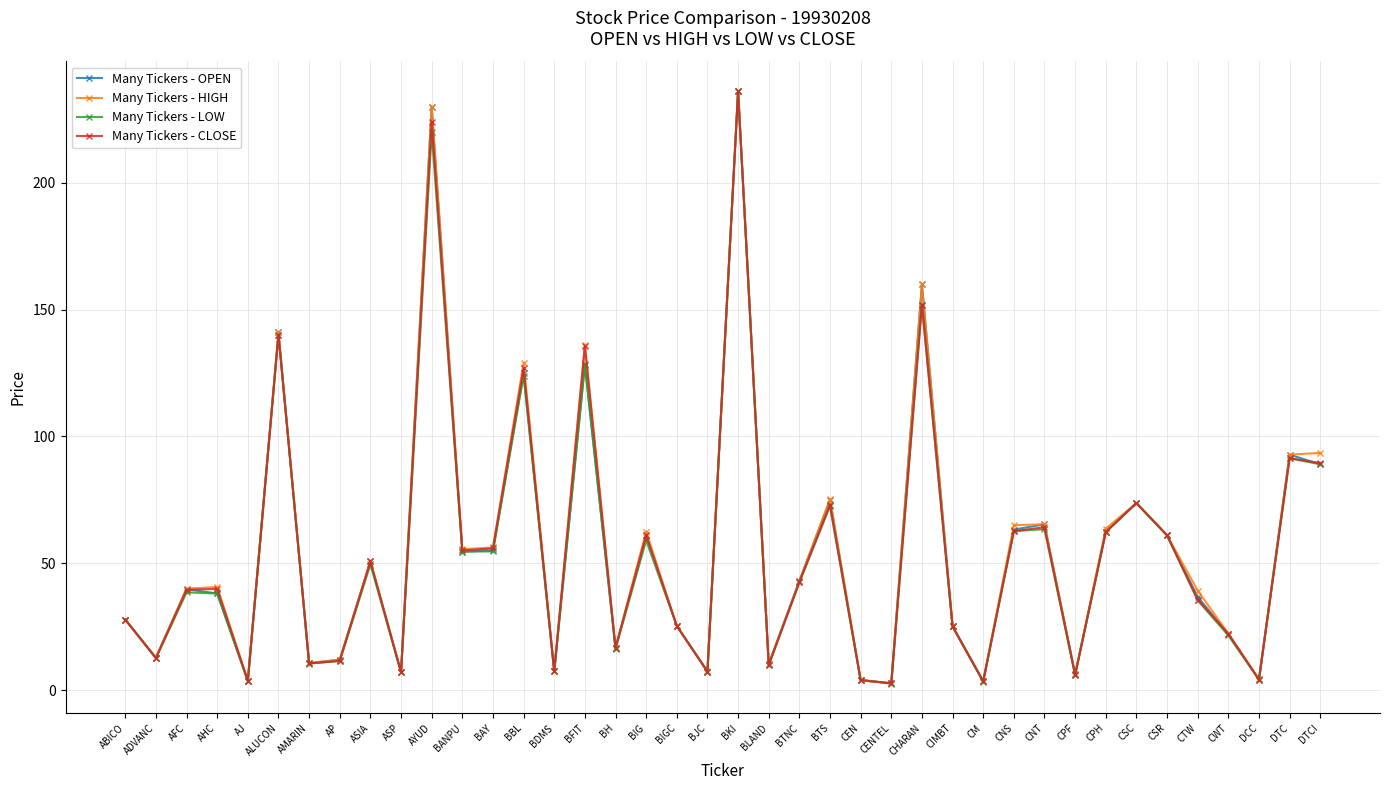

What is the spread (max minus min) of values at ADVANC?

0.3